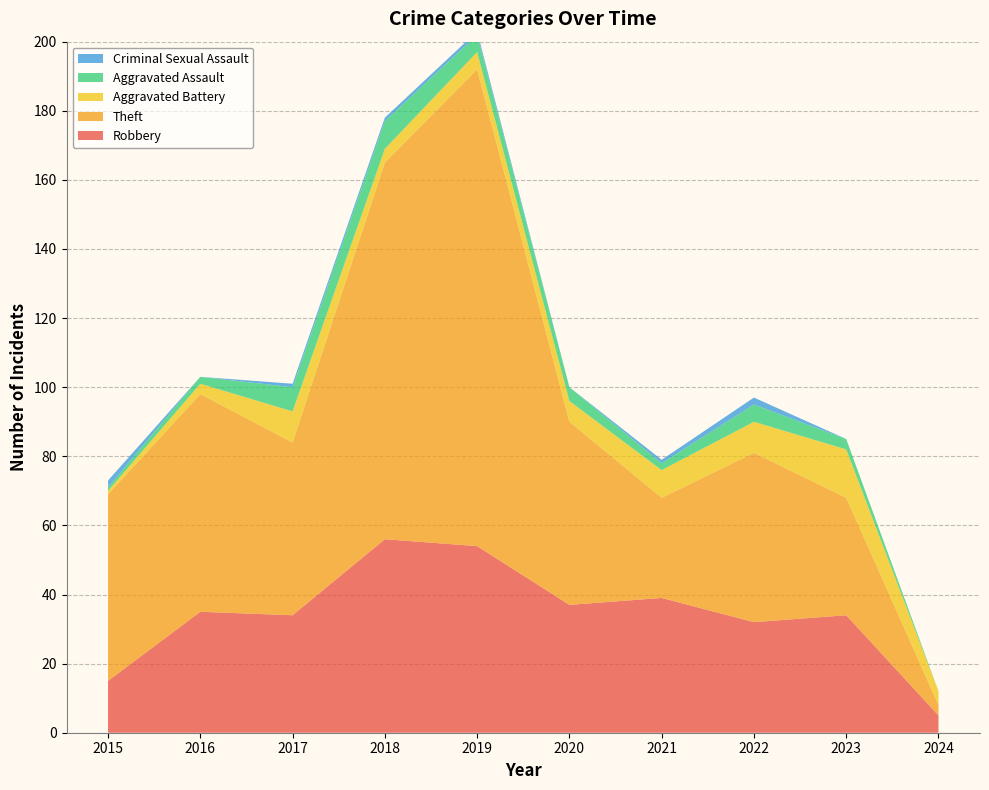

Reading left to right, extract all data points from this chart.

Robbery: 2015=15	2016=35	2017=34	2018=56	2019=54	2020=37	2021=39	2022=32	2023=34	2024=5
Theft: 2015=54	2016=63	2017=50	2018=109	2019=138	2020=53	2021=29	2022=49	2023=34	2024=3
Aggravated Battery: 2015=1	2016=3	2017=9	2018=4	2019=5	2020=6	2021=8	2022=9	2023=14	2024=4
Aggravated Assault: 2015=1	2016=2	2017=7	2018=8	2019=5	2020=4	2021=2	2022=5	2023=3	2024=0
Criminal Sexual Assault: 2015=2	2016=0	2017=1	2018=1	2019=1	2020=0	2021=1	2022=2	2023=0	2024=0